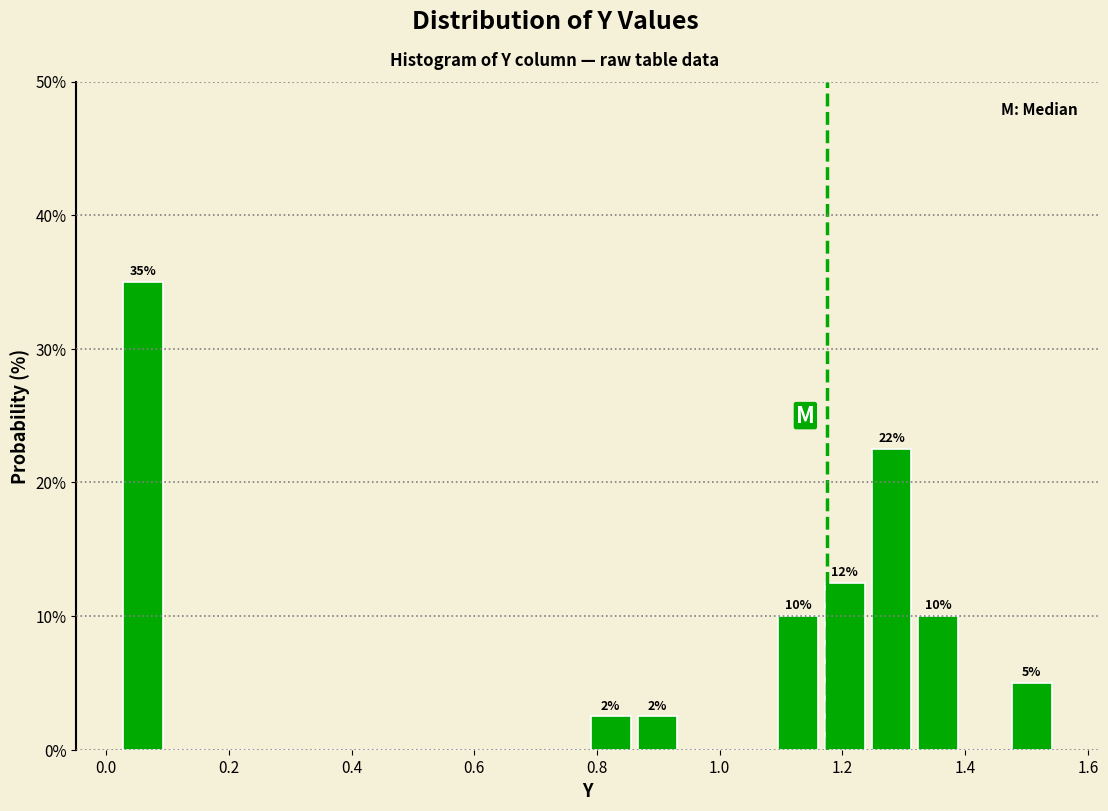

Around what value on the x-axis is the tallest bar? Give the approximate position of its centre, as read against the axis.

0.06